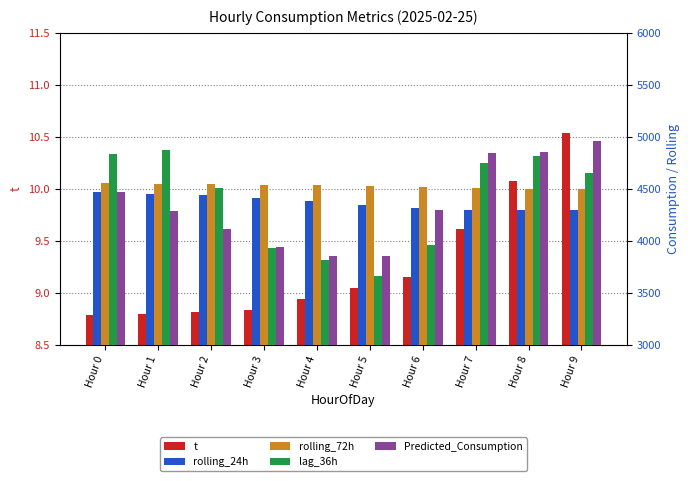

Reading right to left, extract all data points from this chart.

t: Hour 9=10.5	Hour 8=10.1	Hour 7=9.6	Hour 6=9.2	Hour 5=9.0	Hour 4=8.9	Hour 3=8.8	Hour 2=8.8	Hour 1=8.8	Hour 0=8.8
rolling_24h: Hour 9=4293.3	Hour 8=4292.9	Hour 7=4298.9	Hour 6=4318.9	Hour 5=4346.7	Hour 4=4378.8	Hour 3=4408.7	Hour 2=4436.7	Hour 1=4453.5	Hour 0=4465.8
rolling_72h: Hour 9=4498.0	Hour 8=4501.9	Hour 7=4508.0	Hour 6=4516.4	Hour 5=4523.8	Hour 4=4531.8	Hour 3=4539.7	Hour 2=4546.2	Hour 1=4549.6	Hour 0=4550.8
lag_36h: Hour 9=4648.0	Hour 8=4816.0	Hour 7=4746.0	Hour 6=3958.0	Hour 5=3665.0	Hour 4=3814.0	Hour 3=3935.0	Hour 2=4504.0	Hour 1=4868.0	Hour 0=4838.0
Predicted_Consumption: Hour 9=4961.7	Hour 8=4856.4	Hour 7=4848.4	Hour 6=4298.8	Hour 5=3851.3	Hour 4=3857.2	Hour 3=3940.7	Hour 2=4117.2	Hour 1=4283.5	Hour 0=4469.1